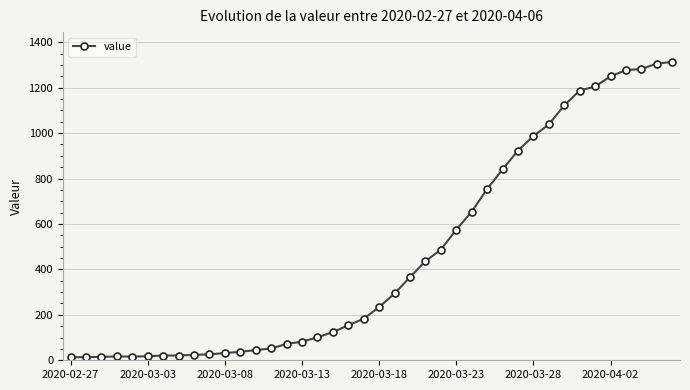

What is the sum of all values?

18597